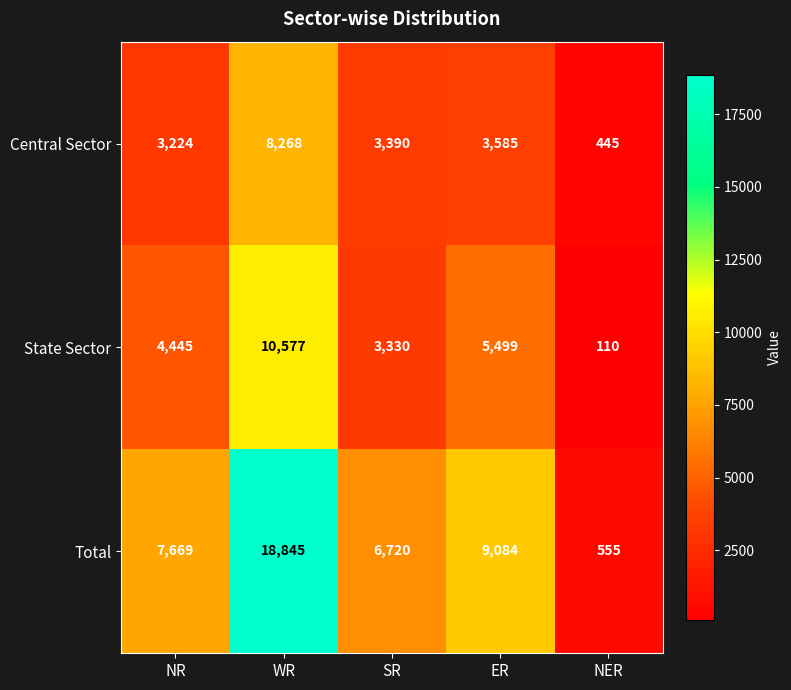

Rank the series at NR from lowest to highest value.

Central Sector, State Sector, Total